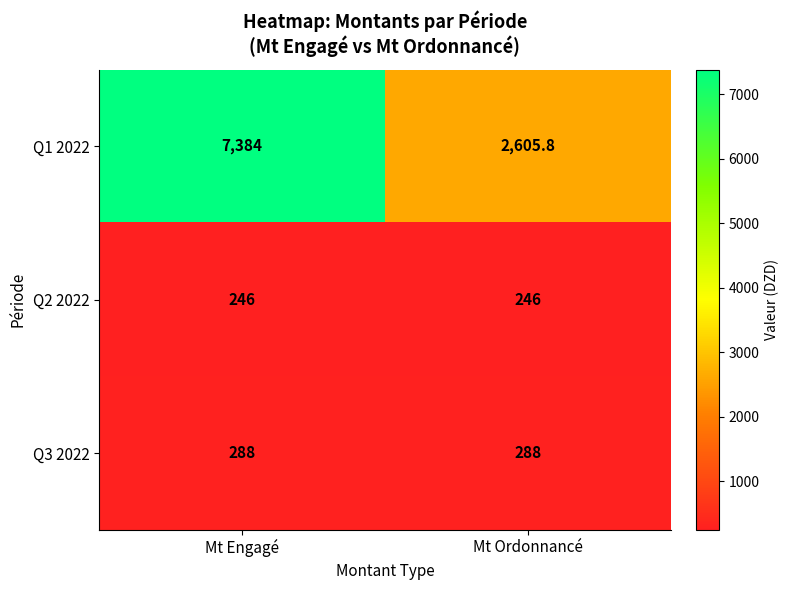

What is the spread (max minus min) of values at Mt Engagé?

7138.0